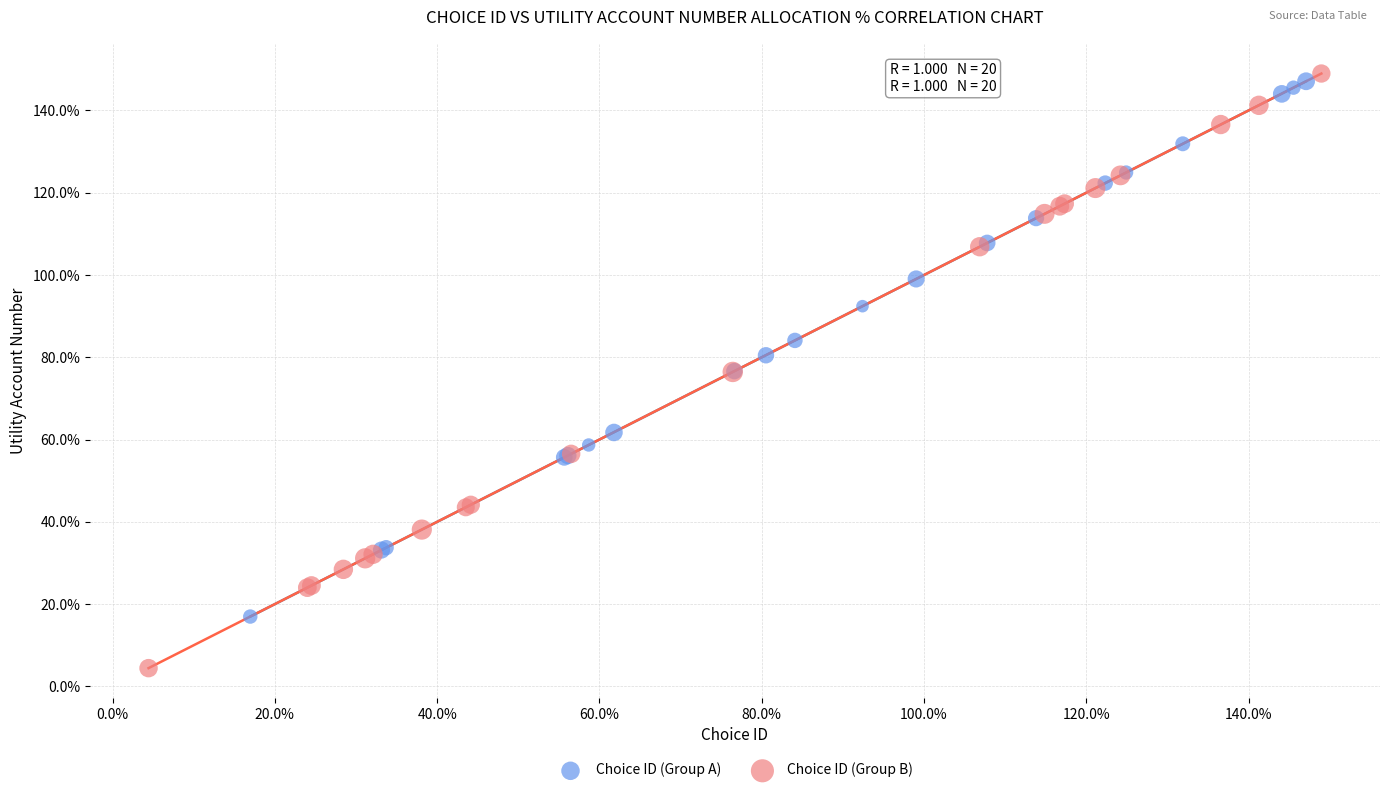

Which series contains the lowest Y value?

Choice ID (Group B)